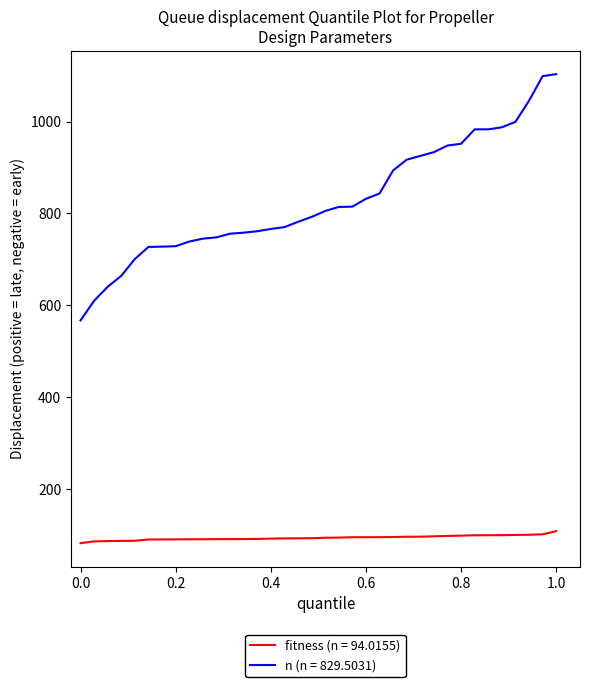

List the series in order of their overall mean, highest first.

n (n = 829.5031), fitness (n = 94.0155)